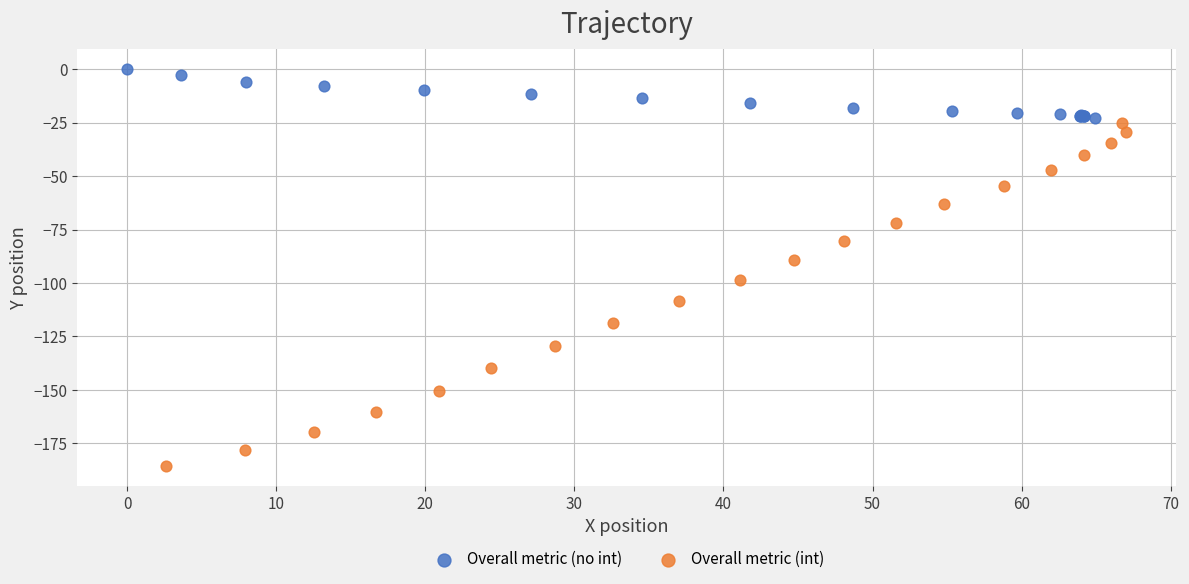

Which series reaches the minimum Y coordinate?

Overall metric (int)